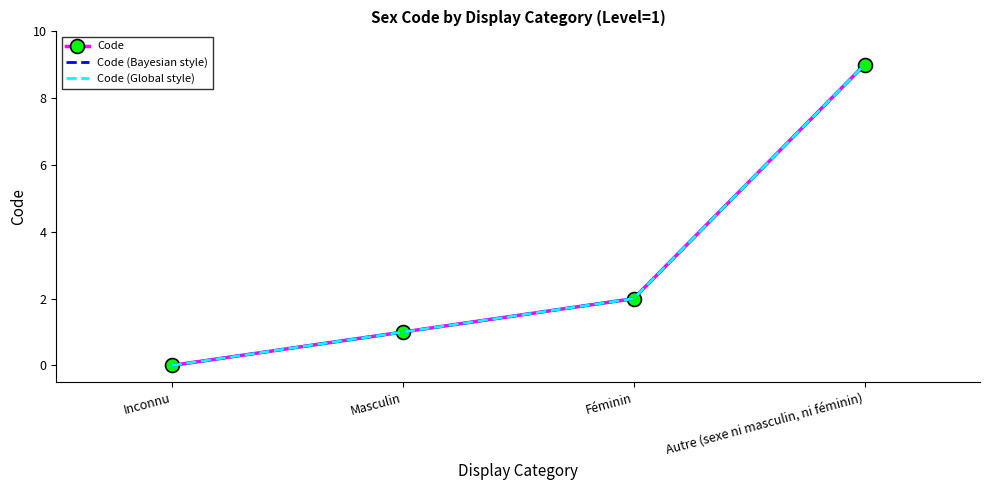

What are all the series names shown in the legend?

Code, Code (Bayesian style), Code (Global style)